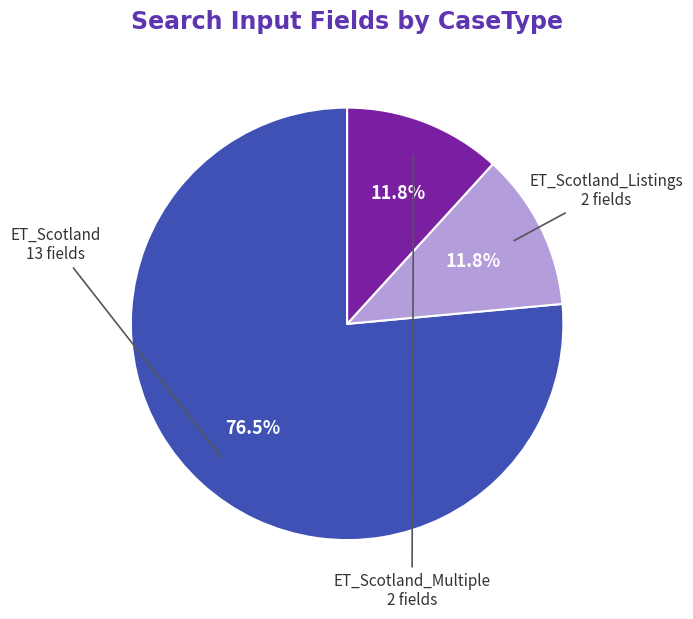

What is the total percentage of ET_Scotland_Listings and ET_Scotland?

88.2%